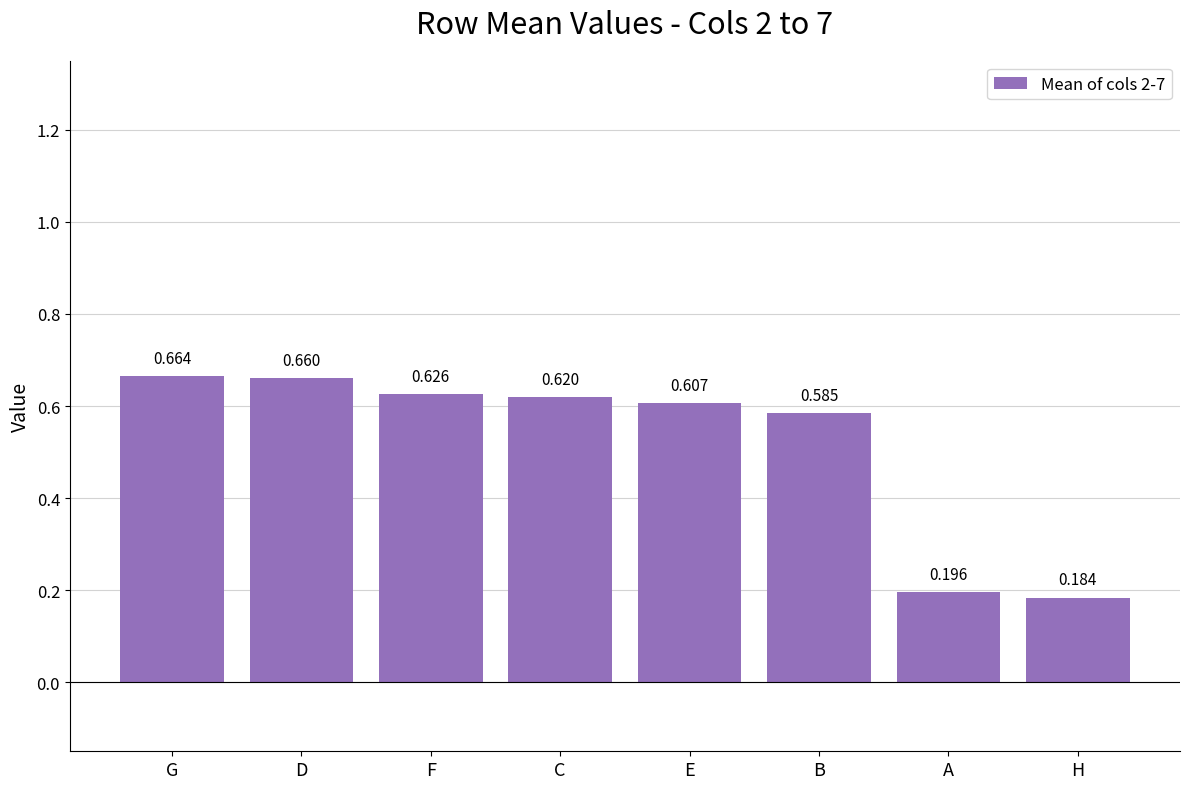

Which category has the lowest value across all series?

H